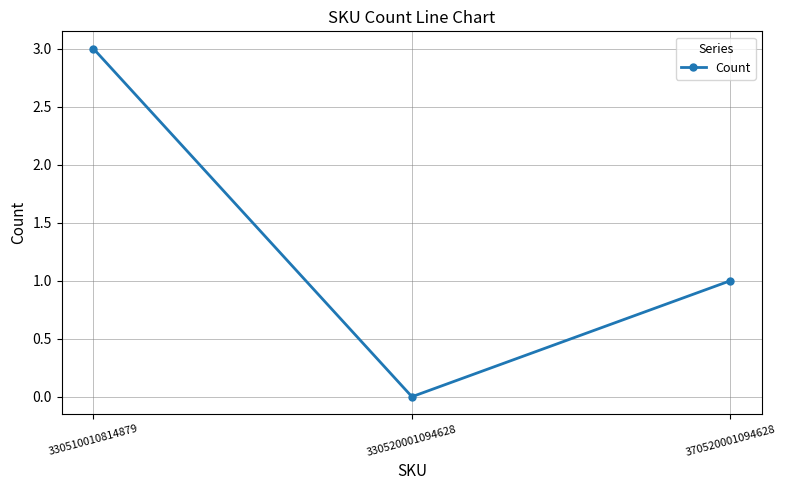

What is the sum of the values at 370520001094628 and 330510010814879?

4